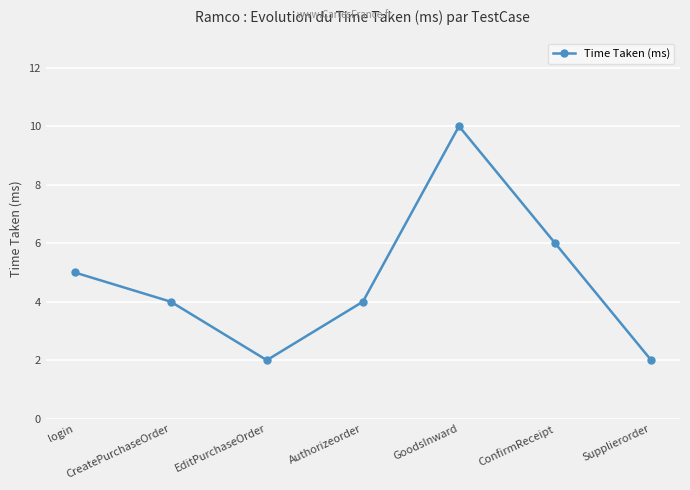

The chart shows a value of 2 at Supplierorder. True or false?

True